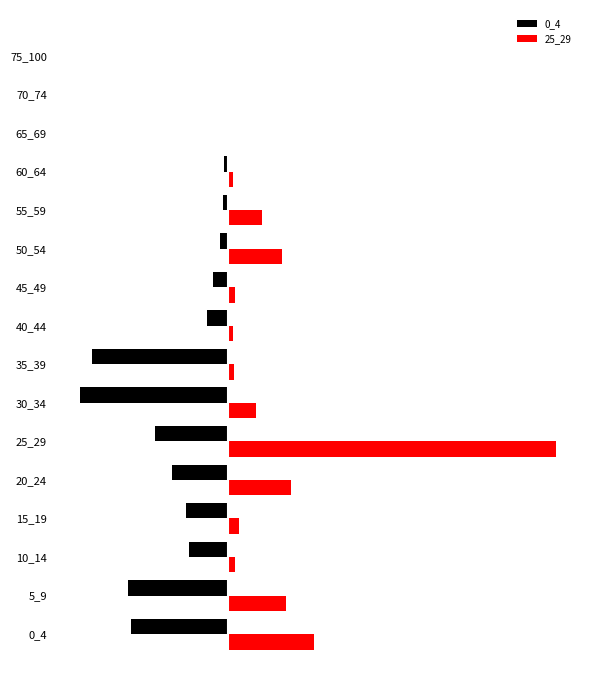

How many groups of bars are there?

16